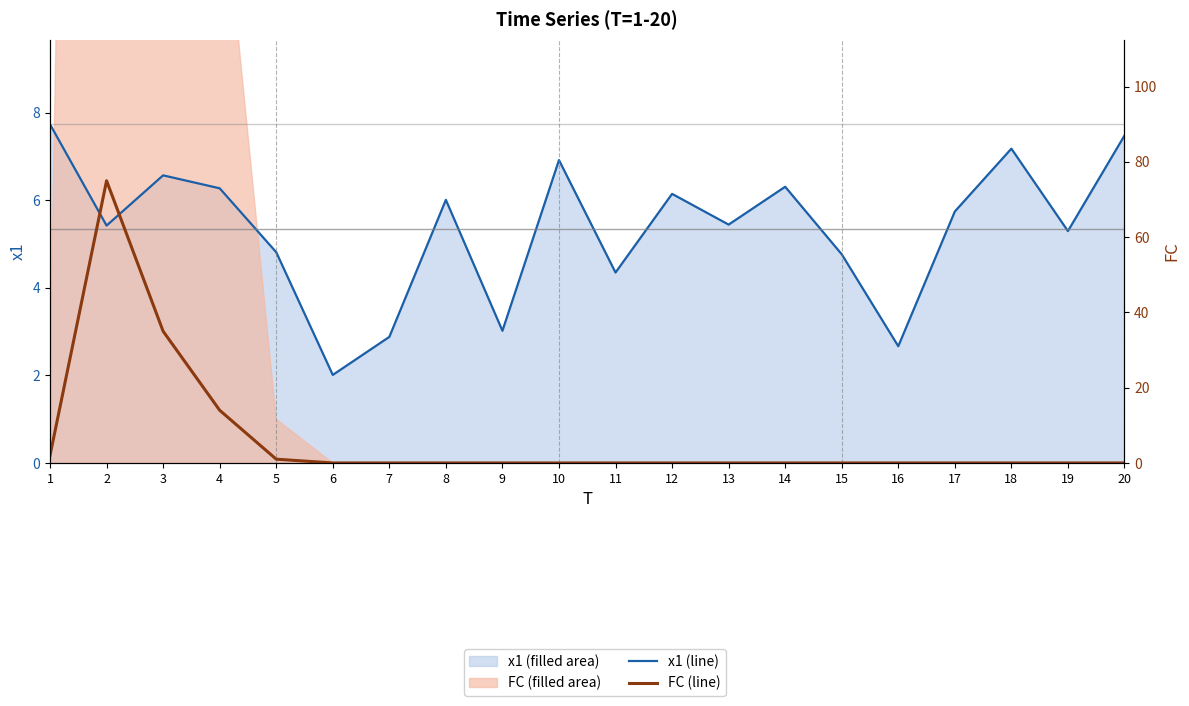

What is the average value of the x1 series?

5.4